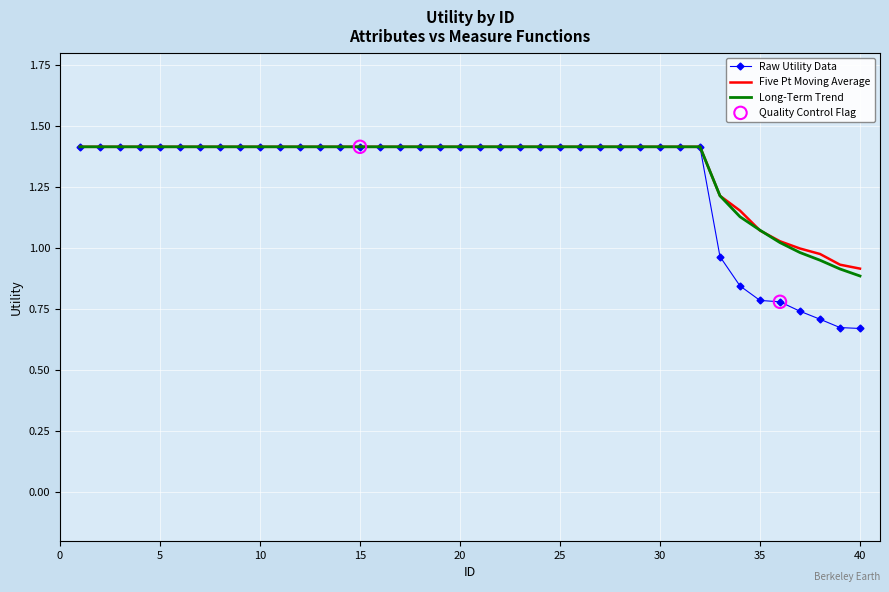

Which series has the largest range (max minus min)?

Raw Utility Data